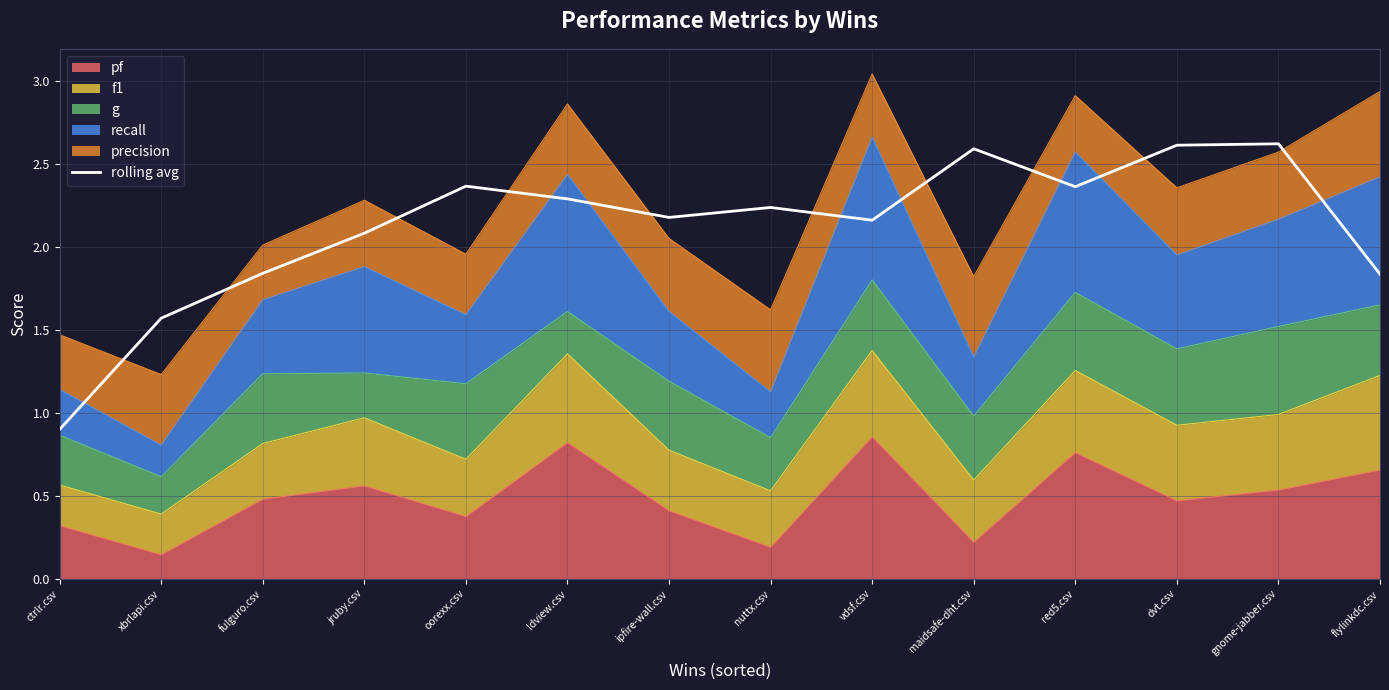

Reading left to right, what are all the values shown in this chart?

ctrlr.csv=0.9	xbrlapi.csv=1.6	fulguro.csv=1.8	jruby.csv=2.1	oorexx.csv=2.4	ldview.csv=2.3	ipfire-wall.csv=2.2	nuttx.csv=2.2	vdsf.csv=2.2	maidsafe-dht.csv=2.6	red5.csv=2.4	dvt.csv=2.6	gnome-jabber.csv=2.6	flylinkdc.csv=1.8